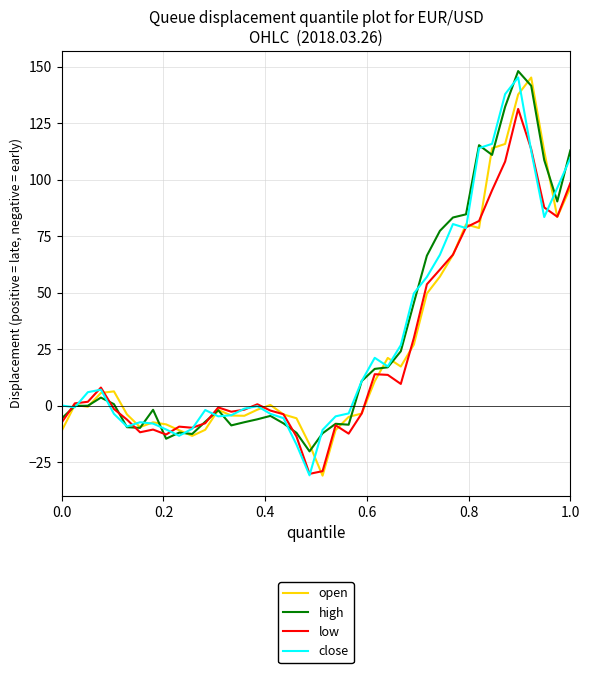

What is the greatest value displayed?

148.2